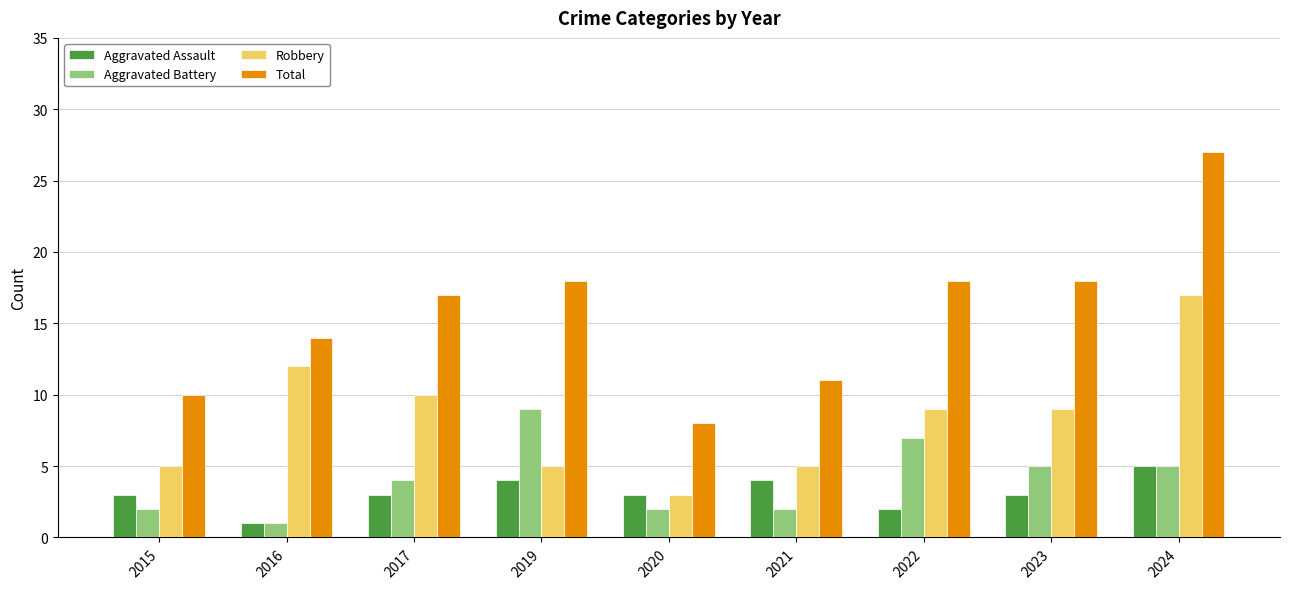

True or false: Aggravated Assault has a value of 1 at 2016.

True